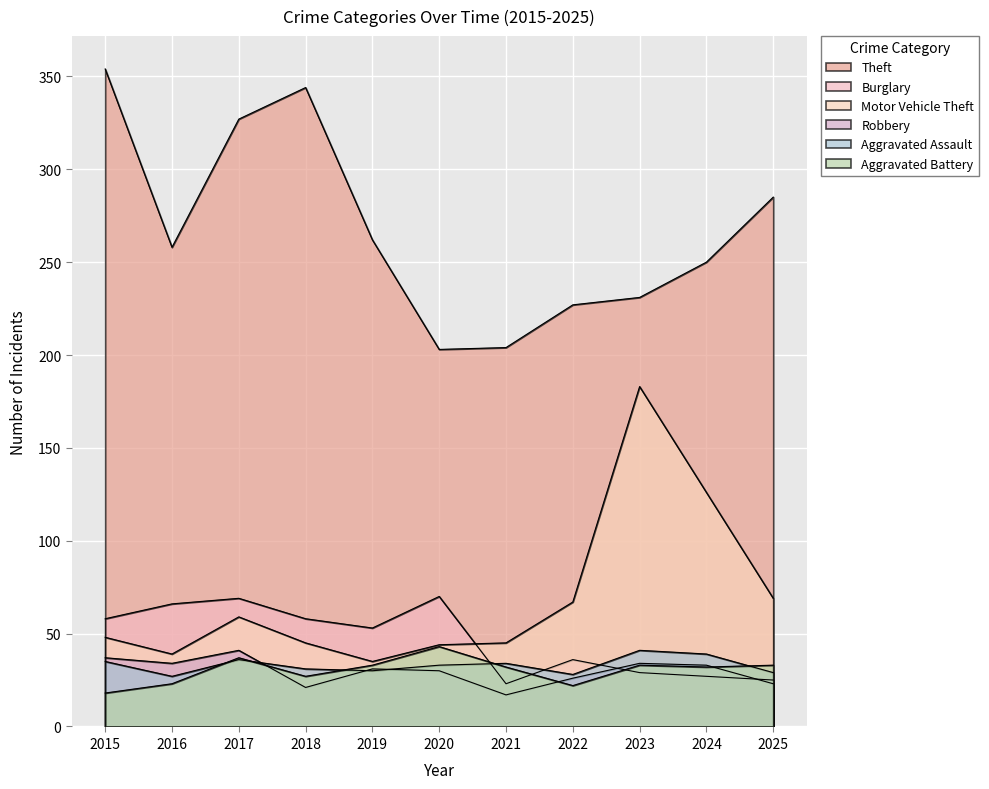

What is the minimum value for Burglary?

23